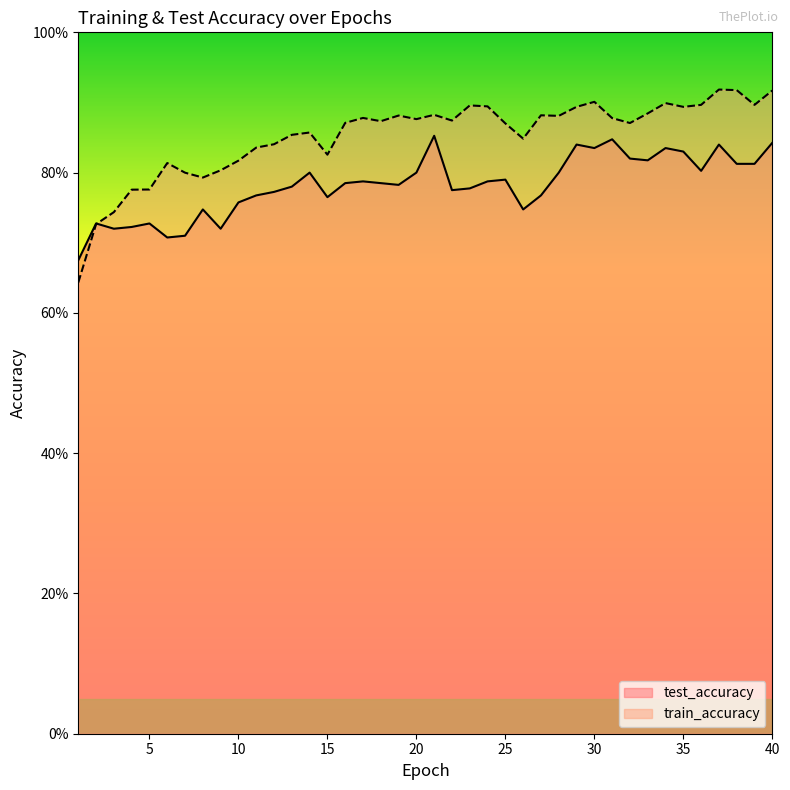

True or false: train_accuracy has a value of 0.9 at 30.

True